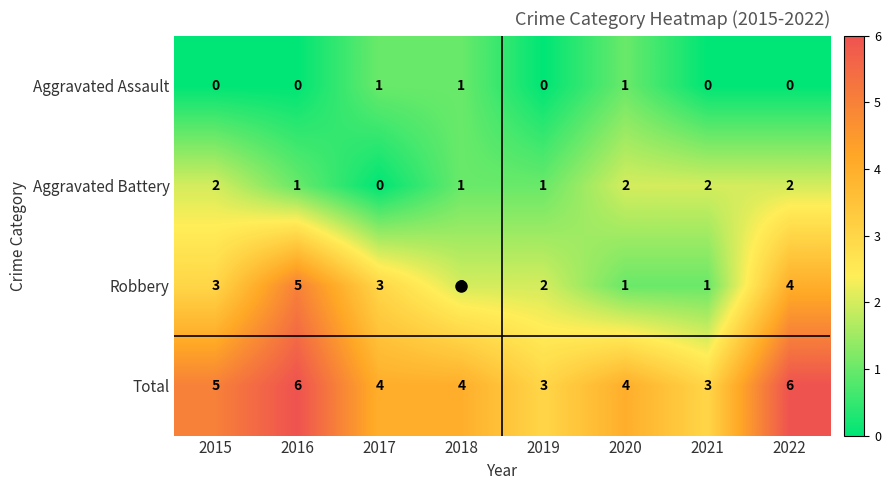

Which category has the lowest value in the Aggravated Battery series?

2017